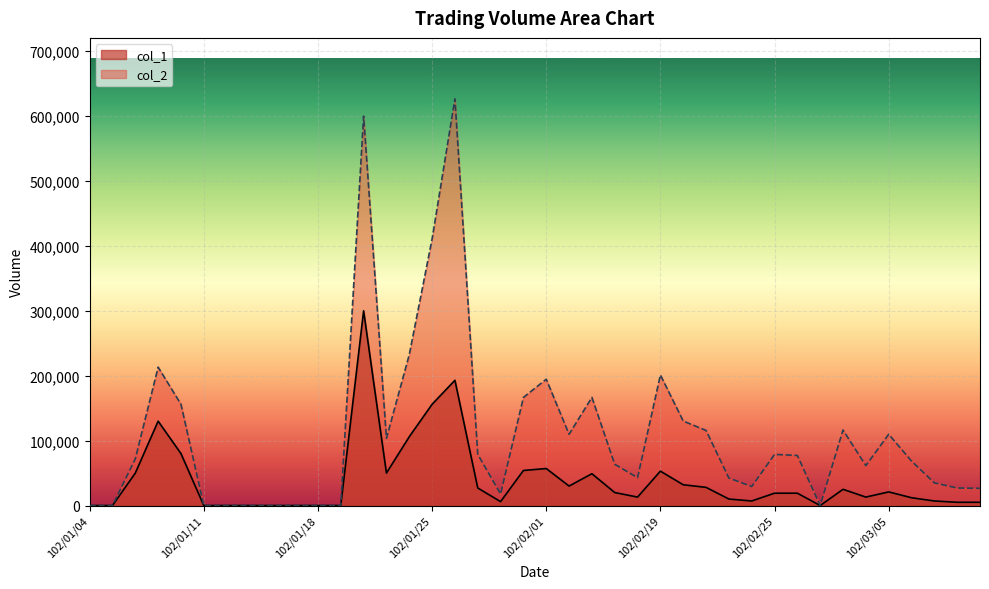

The col_1 series shows 4511 at 102/03/07. True or false?

False